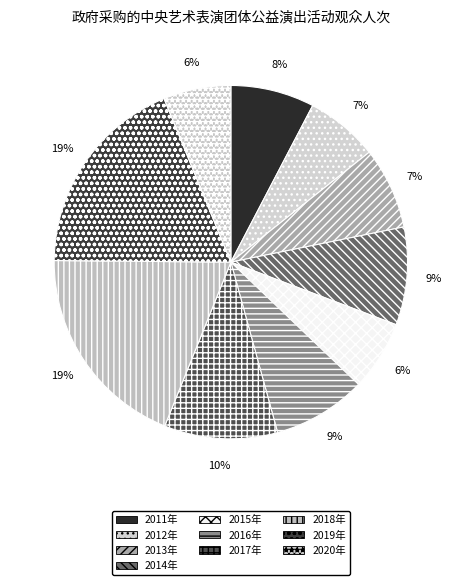

True or false: 2018年 accounts for 30% of the total.

False